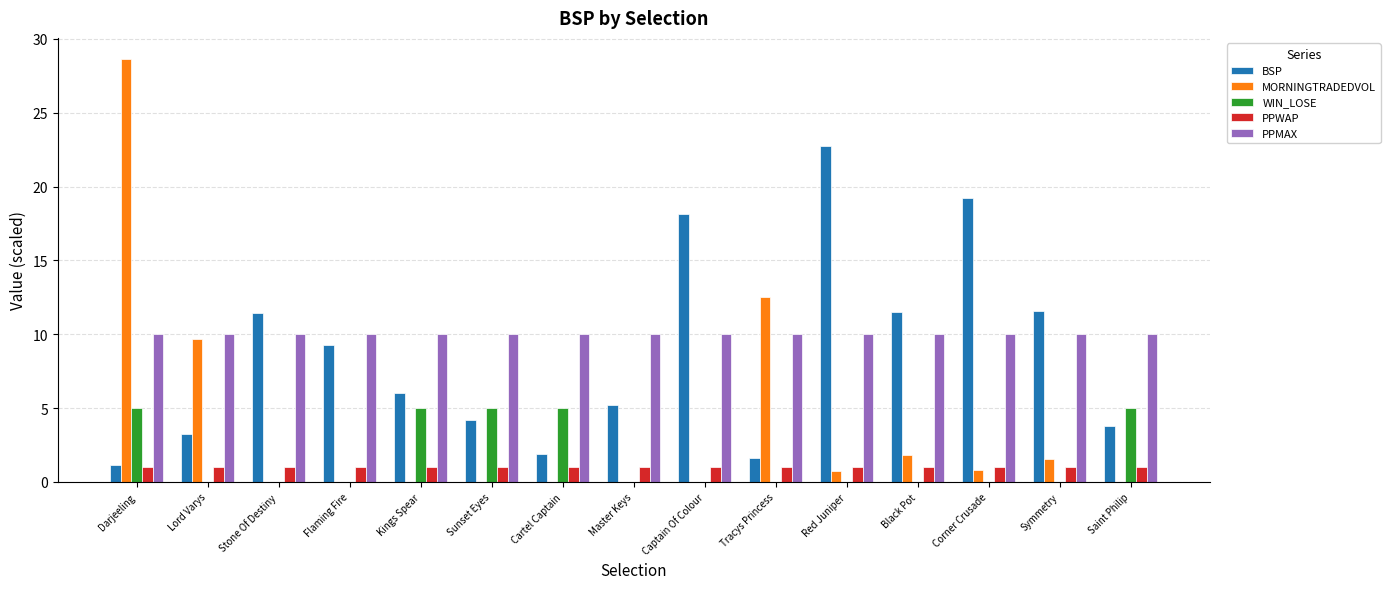

What value does the PPWAP series have at Red Juniper?

1.0